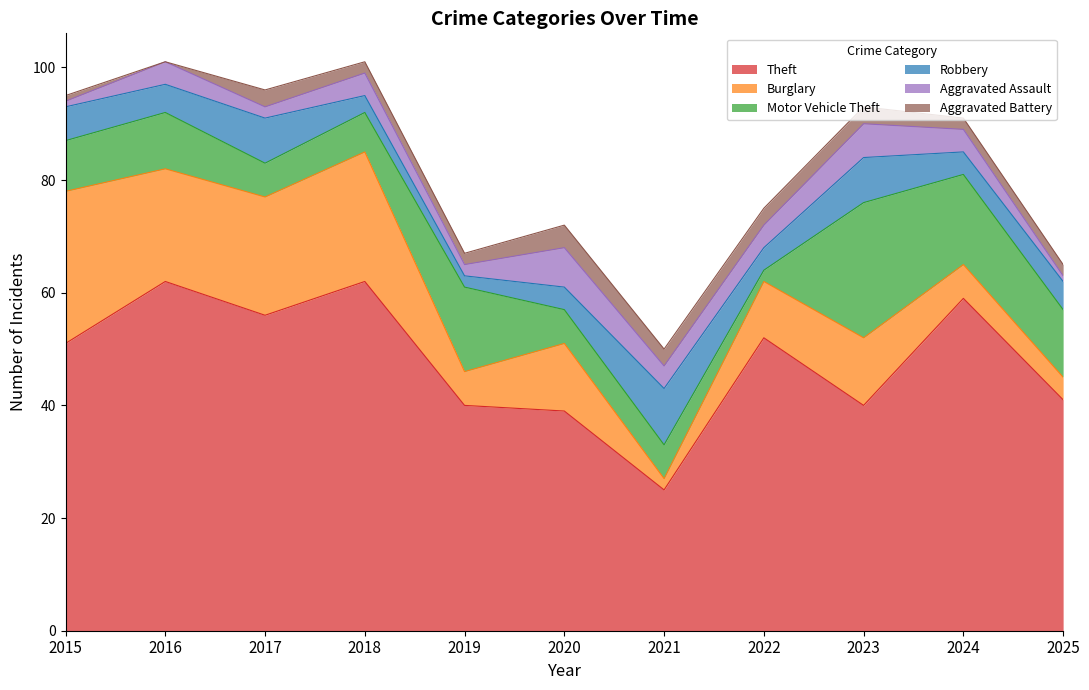

Between 2020 and 2025, which series saw the biggest shift?

Burglary